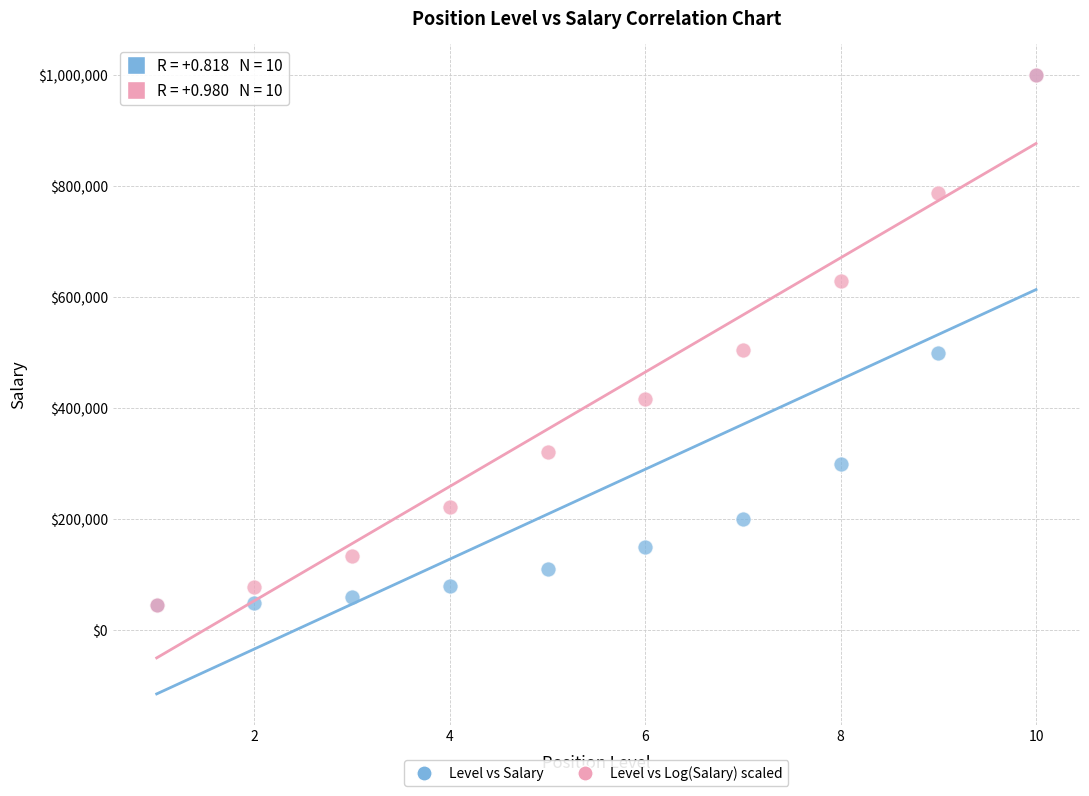

What are all the series names shown in the legend?

Level vs Salary, Level vs Log(Salary) scaled